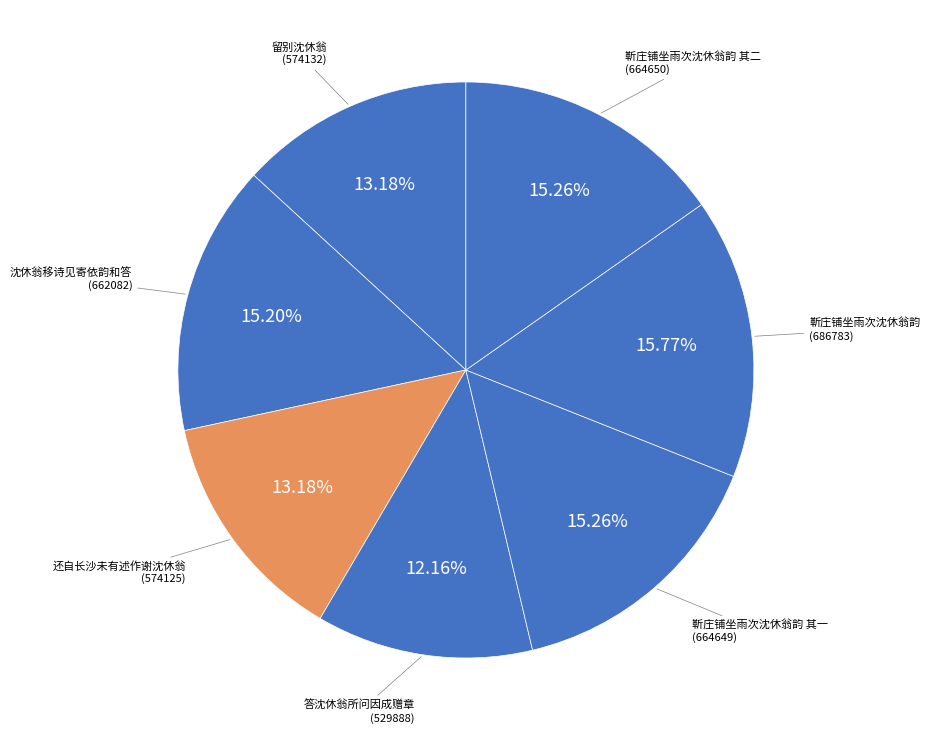

To the nearest percent, what percentage of the pie is 还自长沙未有述作谢沈休翁?

13%